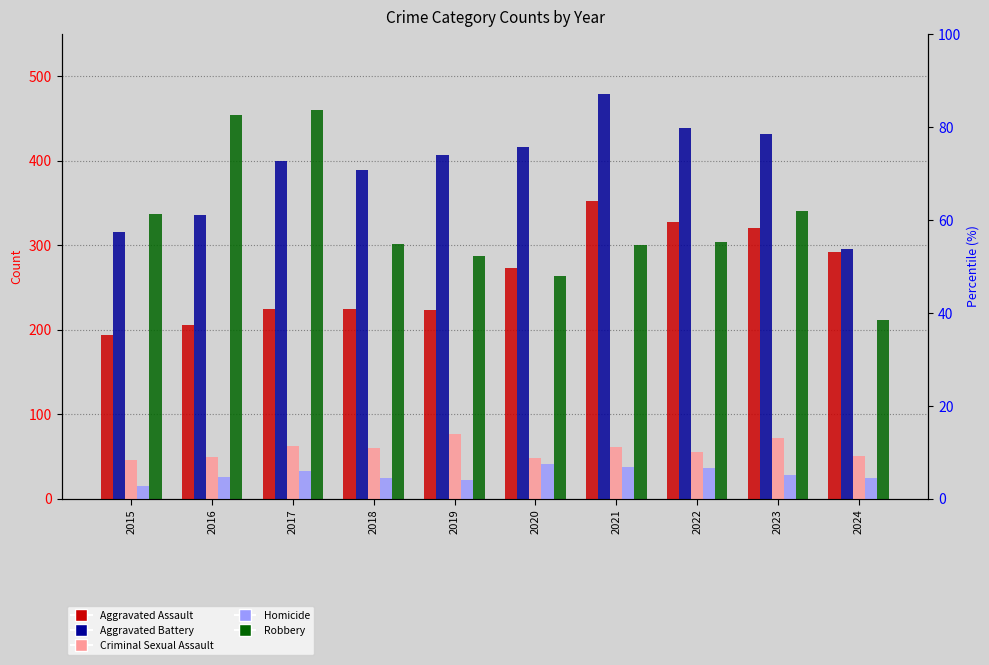

Reading left to right, transcribe all the data shown in this chart.

Aggravated Assault: 2015=194	2016=206	2017=225	2018=225	2019=223	2020=273	2021=352	2022=327	2023=320	2024=292
Aggravated Battery: 2015=316	2016=336	2017=400	2018=389	2019=407	2020=416	2021=479	2022=439	2023=432	2024=295
Criminal Sexual Assault: 2015=46	2016=50	2017=62	2018=60	2019=77	2020=48	2021=61	2022=55	2023=72	2024=51
Homicide: 2015=15	2016=26	2017=33	2018=25	2019=22	2020=41	2021=38	2022=36	2023=28	2024=25
Robbery: 2015=337	2016=454	2017=460	2018=301	2019=287	2020=263	2021=300	2022=304	2023=341	2024=211